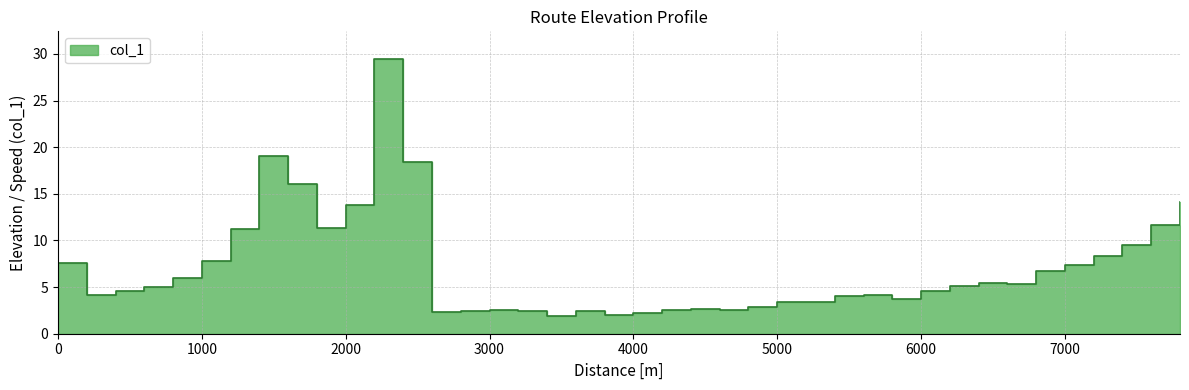

Is it true that the value at 400 is 3.1?

False